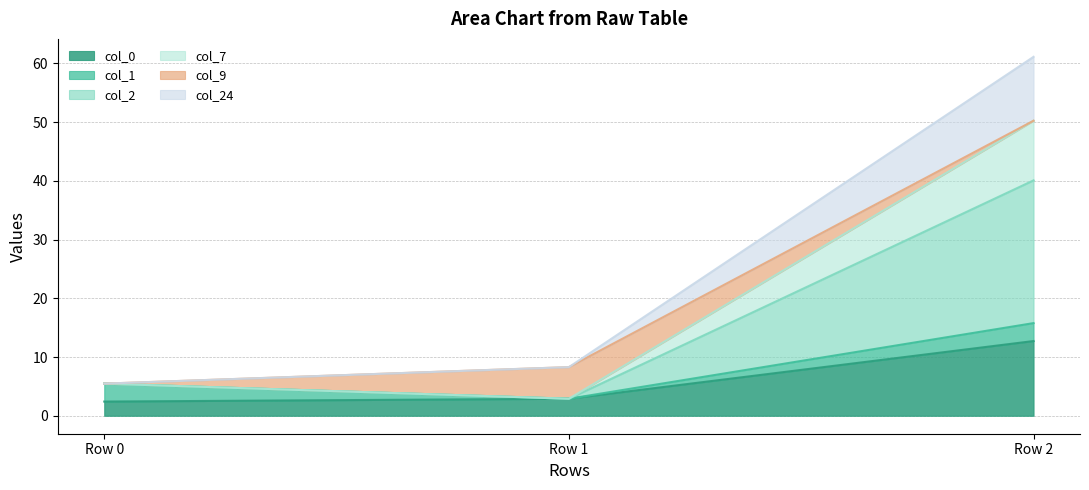

How many lines are shown in the chart?

6